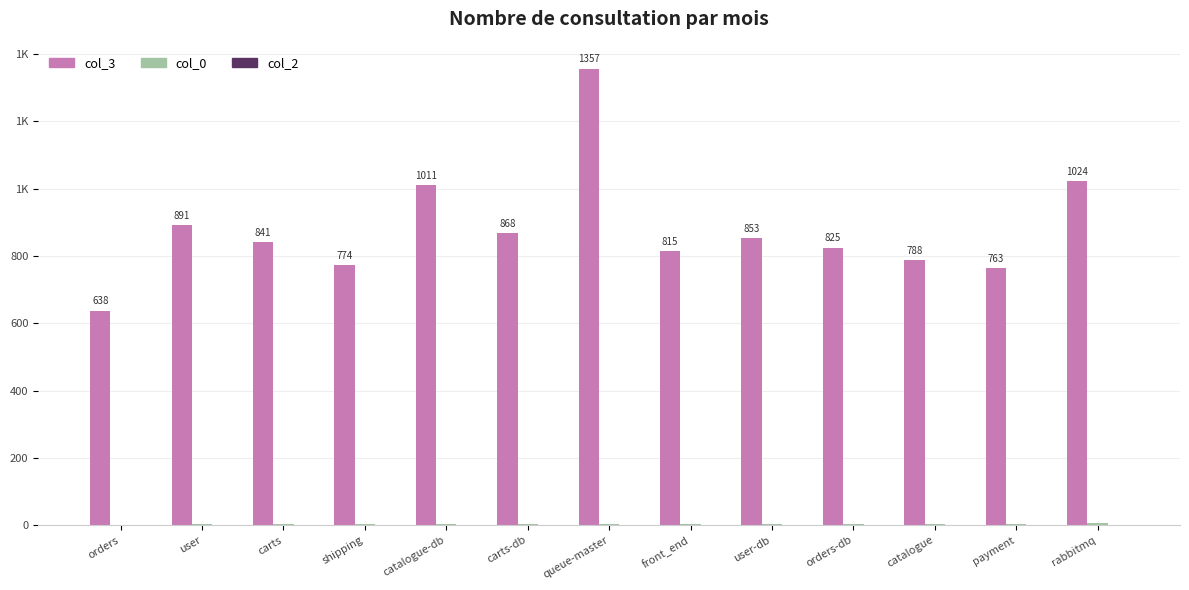

Reading left to right, what are all the values shown in this chart?

col_3: 638	891	841	774	1011	868	1357	815	853	825	788	763	1024
col_0: 1	2	3	3	3	4	4	4	4	4	4	4	5
col_2: 1	1	1	1	1	1	1	1	1	1	1	1	1